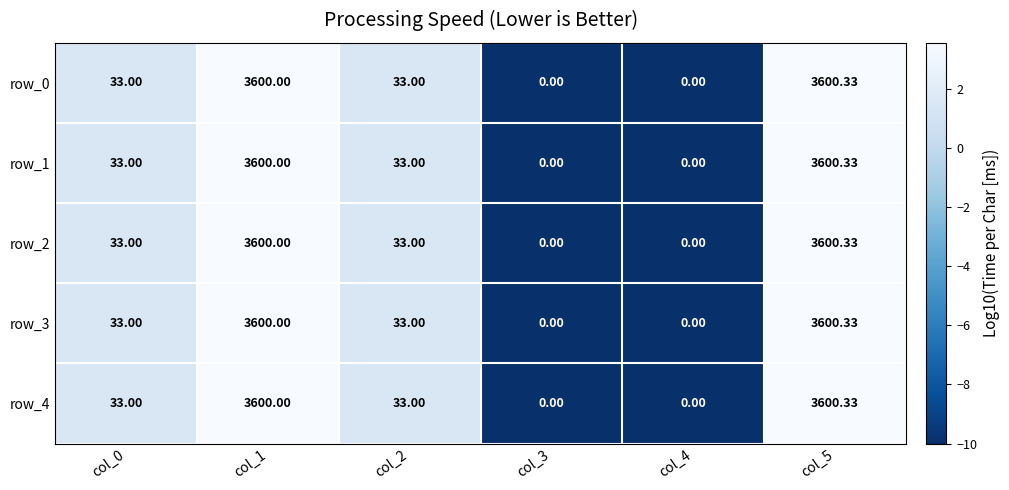

How many data points in row_1 are less than 33?

2